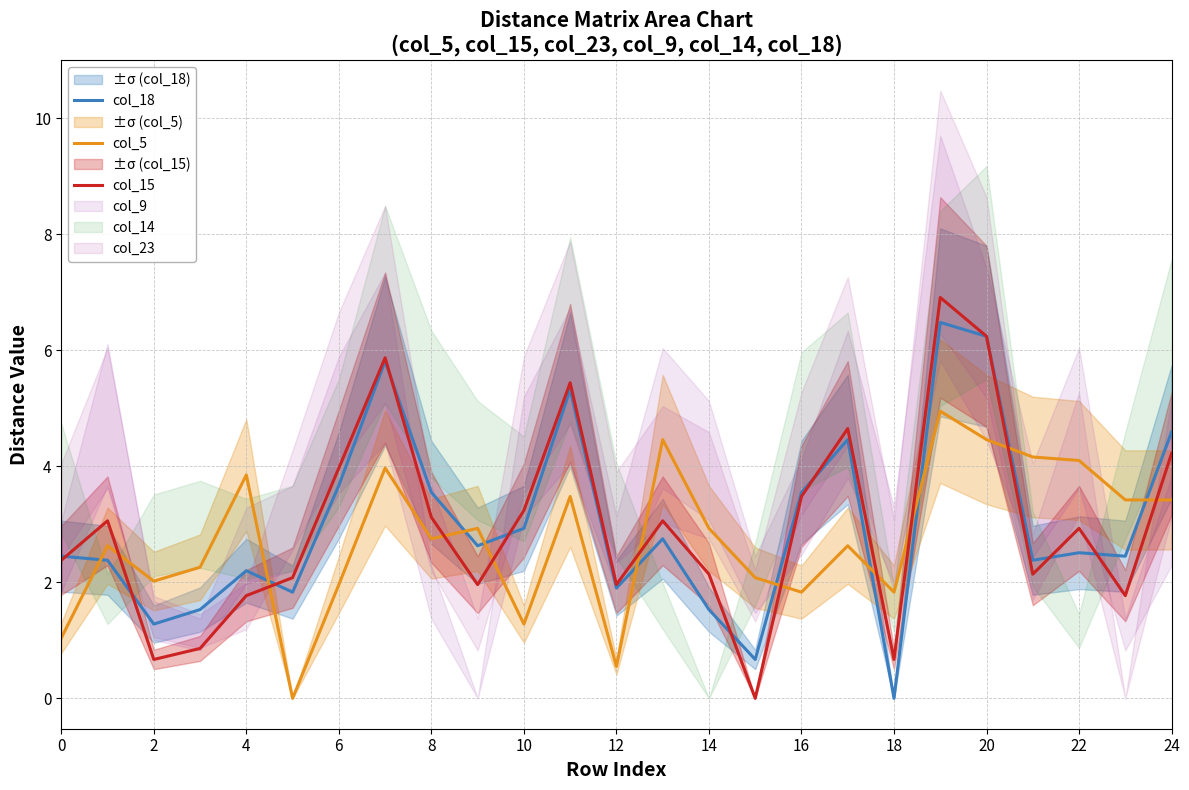

How many lines are shown in the chart?

3